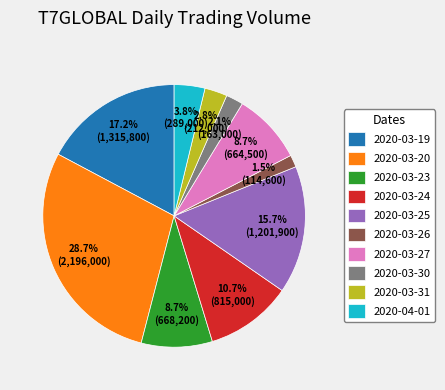

Is it true that 2020-03-31 is 3% of the pie?

True